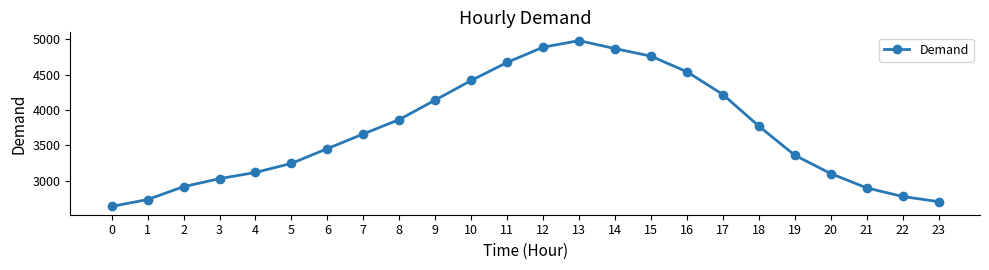

Count the number of categories in the chart.

24